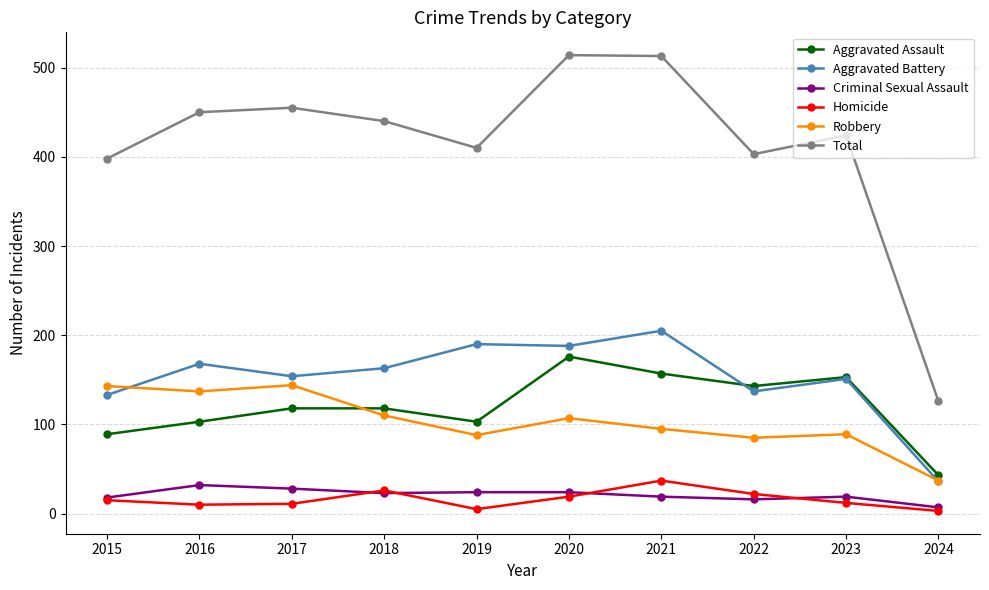

How many categories are shown in the chart?

10